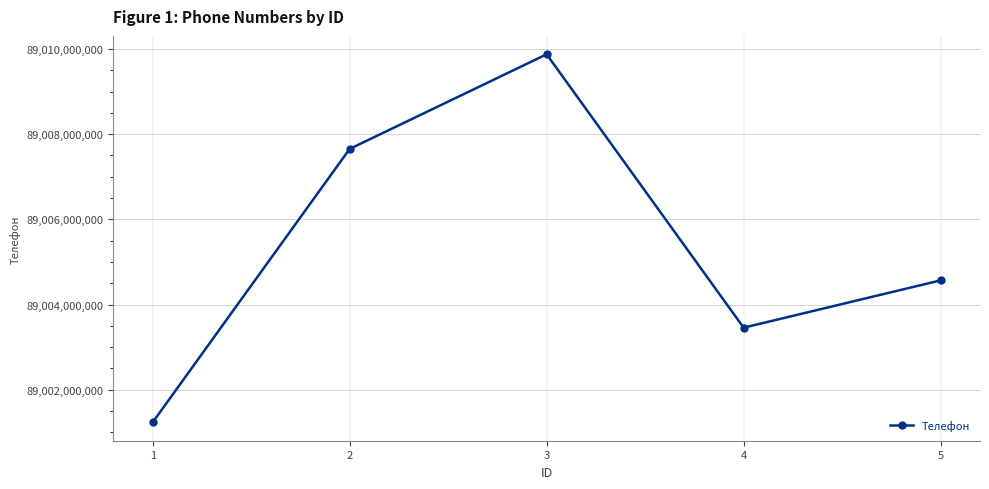

List the labels in order of value, largest first.

3, 2, 5, 4, 1